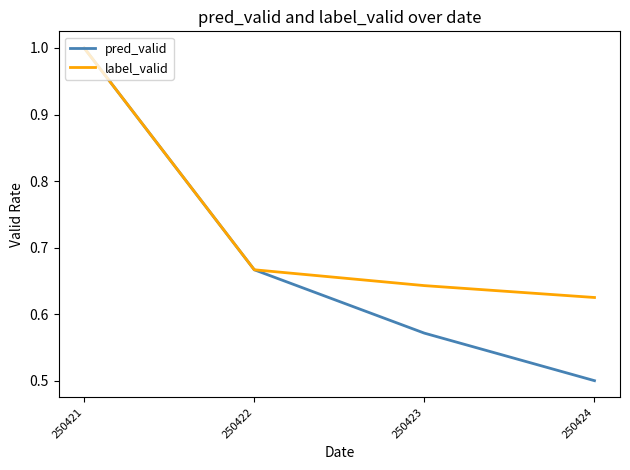

Where is label_valid nearest to the value 0?

250424